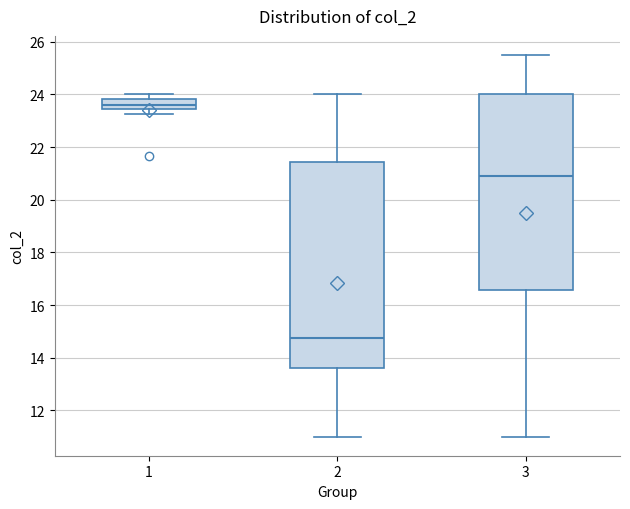

Where does the median line of the box at x = 3 sit on the y-axis? The values are not printed on the chart, so give them approximately, as read against the axis.

21.0